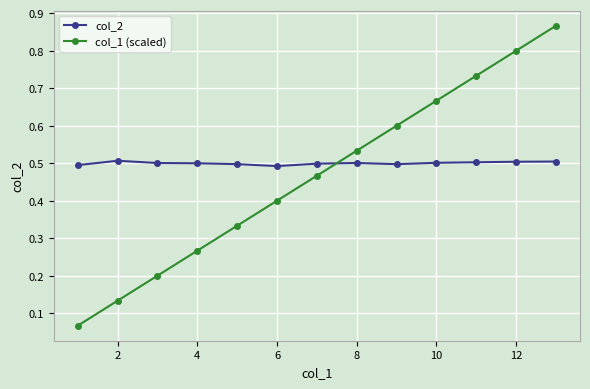

At how many categories does at least one series exceed 0?

13